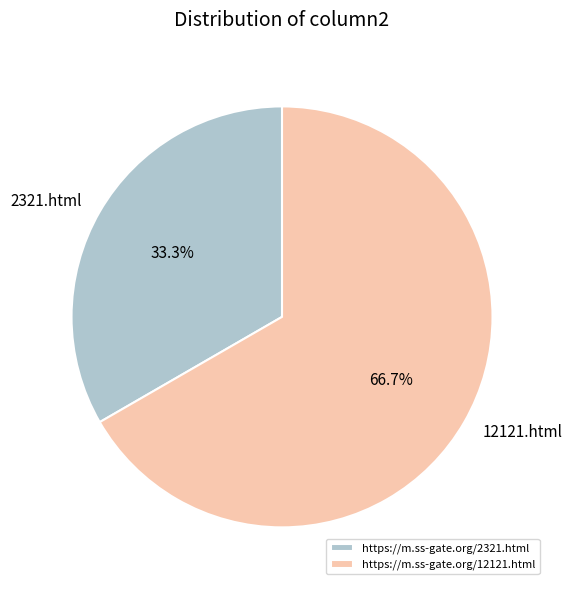

Count the number of slices in the pie.

2